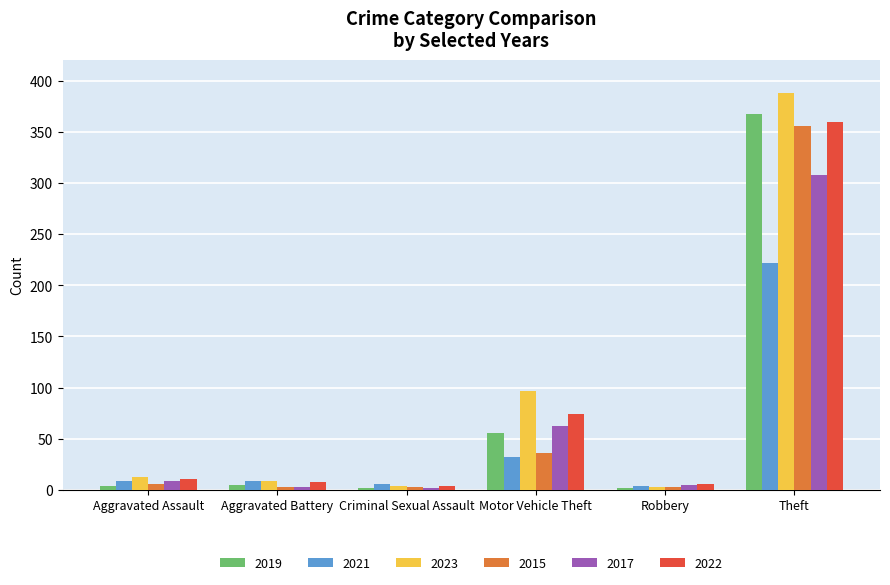

Which series has the largest total across all categories?

2023